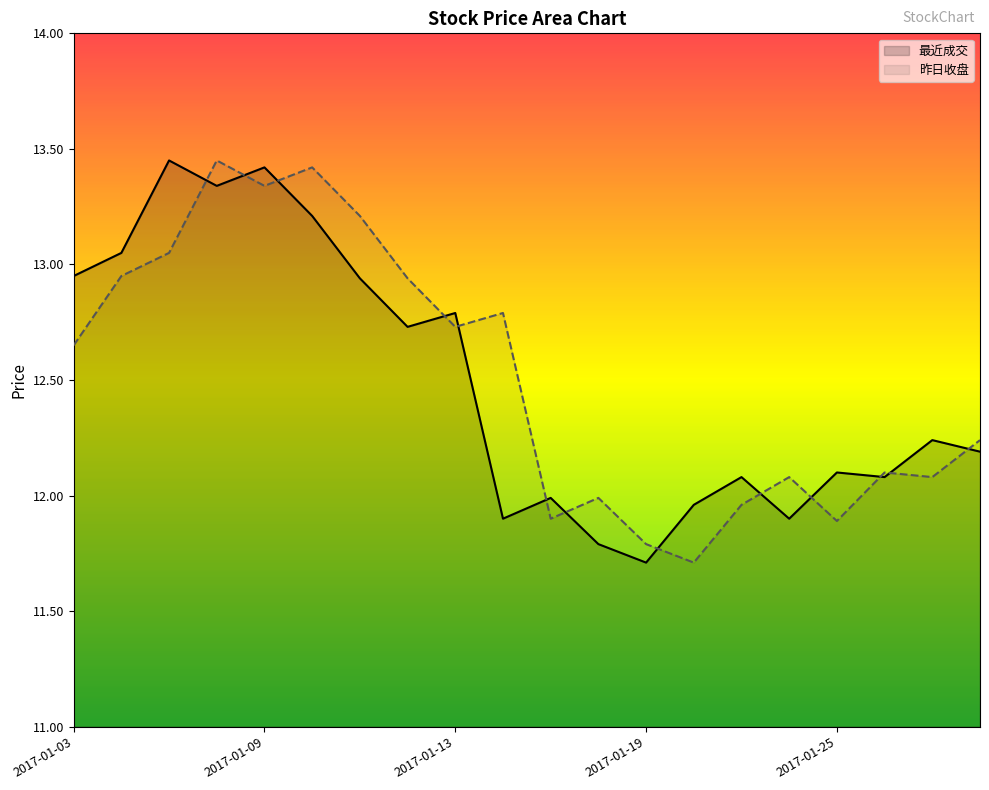

Does the chart have visible grid lines?

No